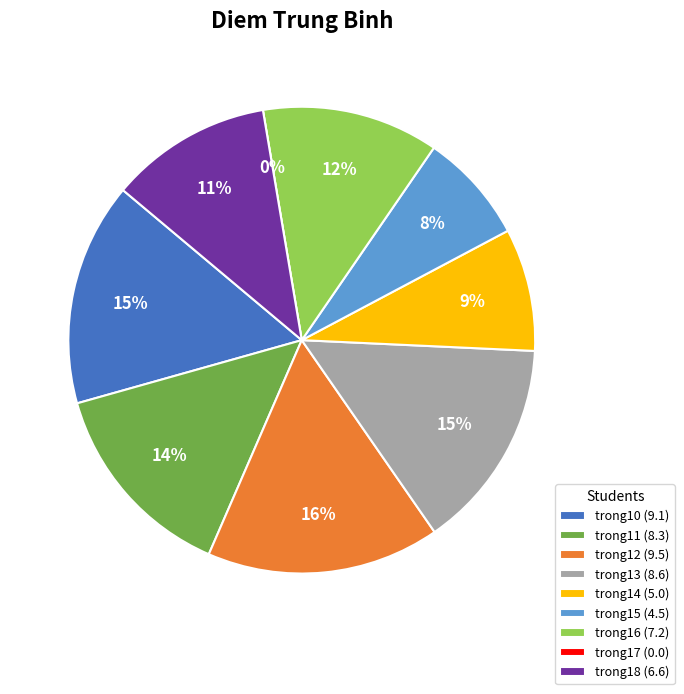

True or false: trong18 accounts for 21% of the total.

False